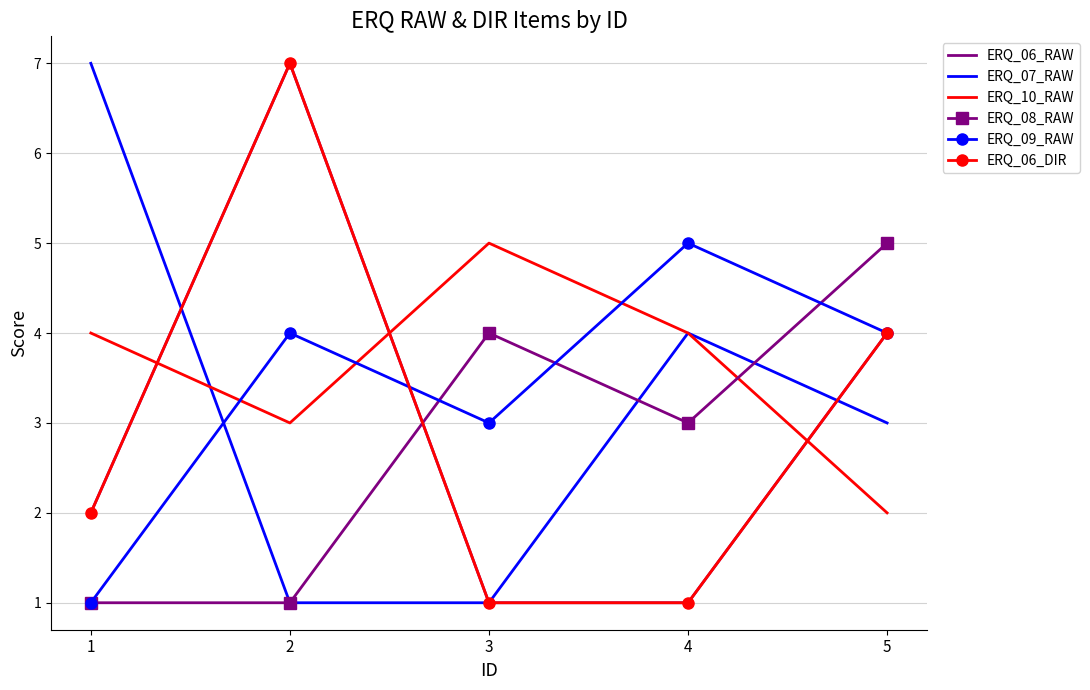

At which label does ERQ_06_DIR reach its minimum?

3